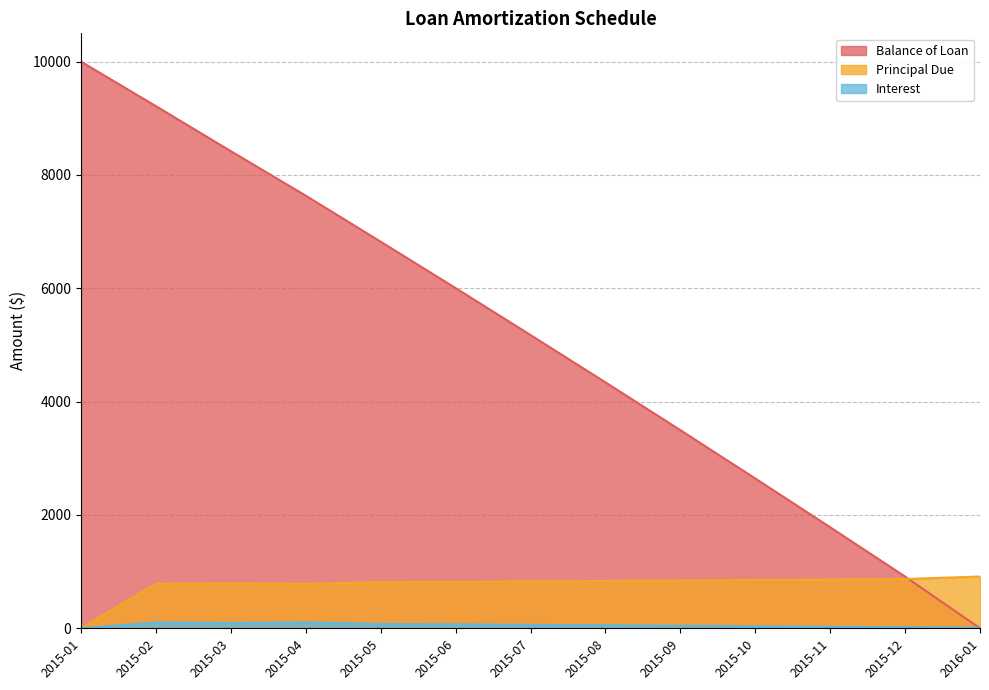

What are all the series names shown in the legend?

Balance of Loan, Principal Due, Interest